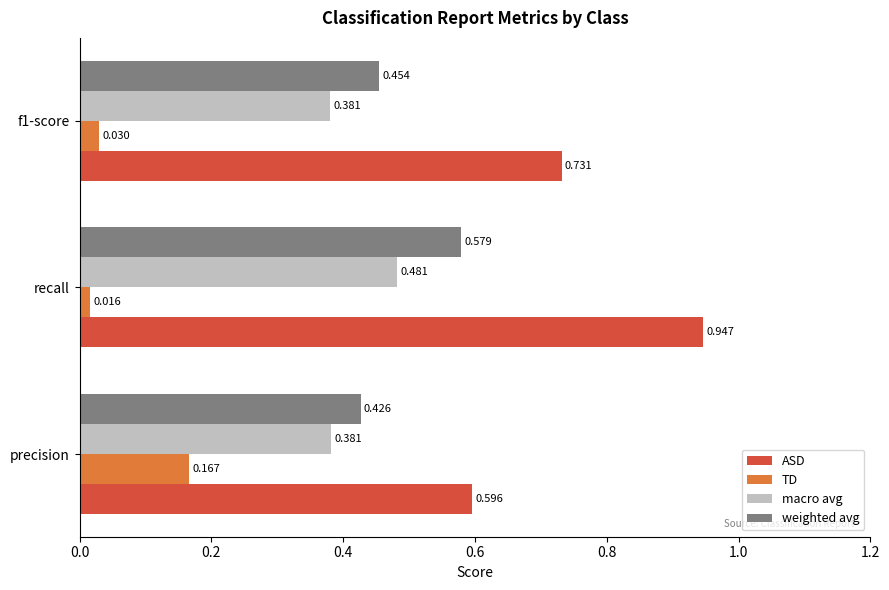

At which category is the sum across all series the highest?

recall